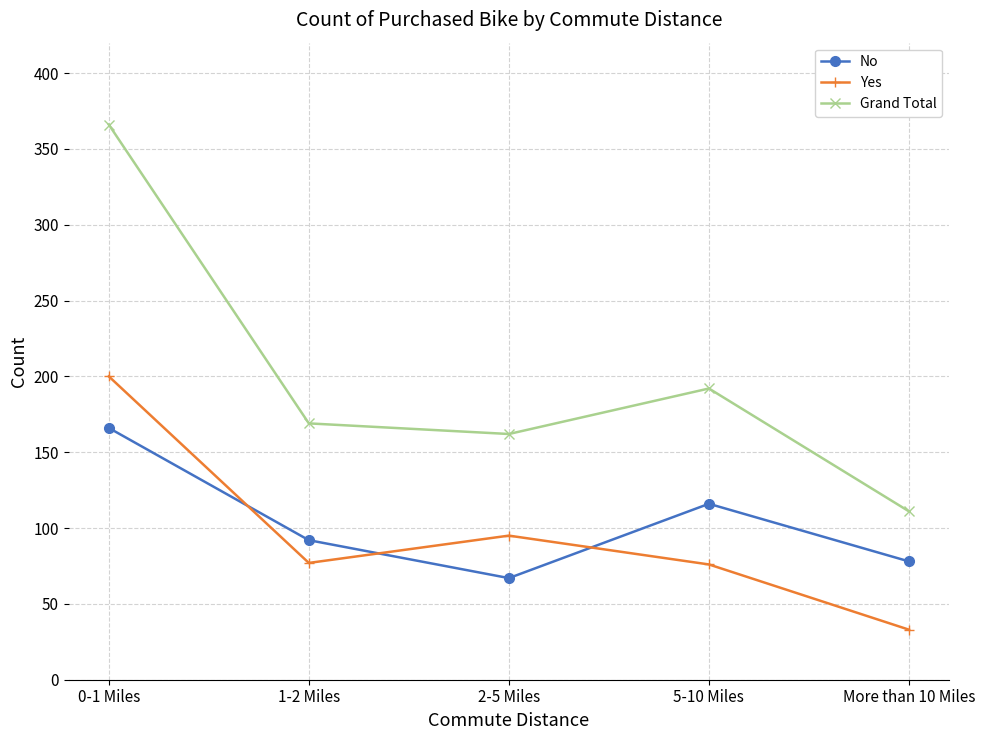

Where is the first local minimum for No?

2-5 Miles